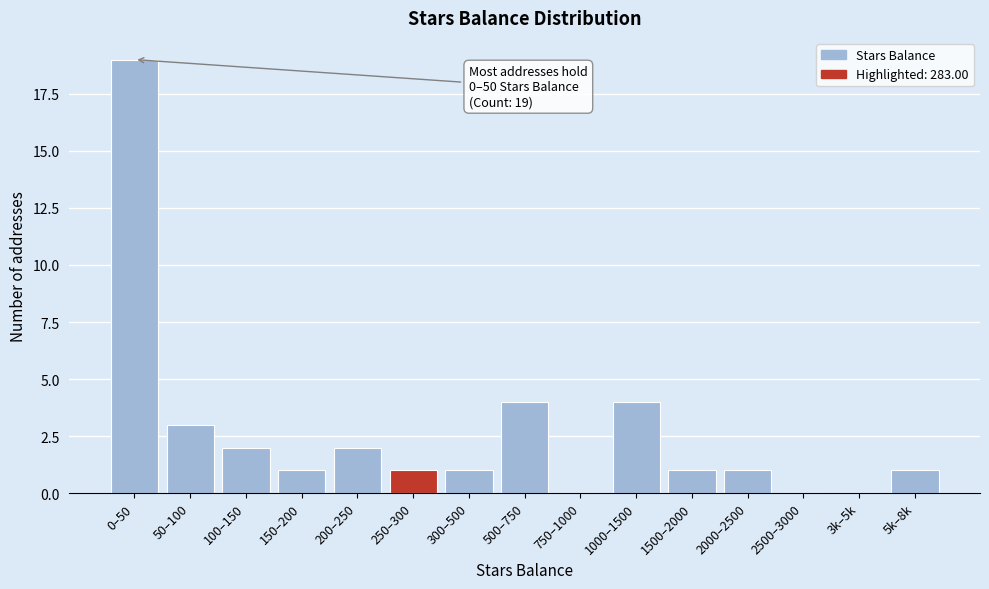

Reading left to right, what are all the values shown in this chart?

0–50=19	50–100=3	100–150=2	150–200=1	200–250=2	250–300=1	300–500=1	500–750=4	750–1000=0	1000–1500=4	1500–2000=1	2000–2500=1	2500–3000=0	3k–5k=0	5k–8k=1